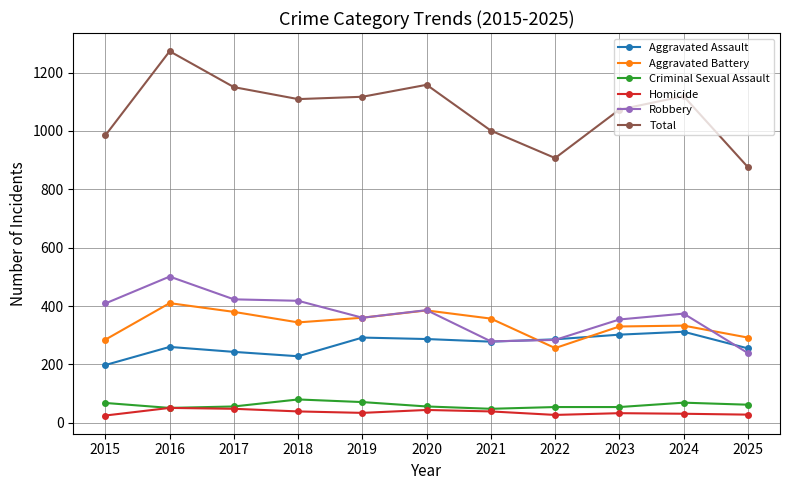

What is the difference between the maximum and minimum values in the Aggravated Battery series?

154